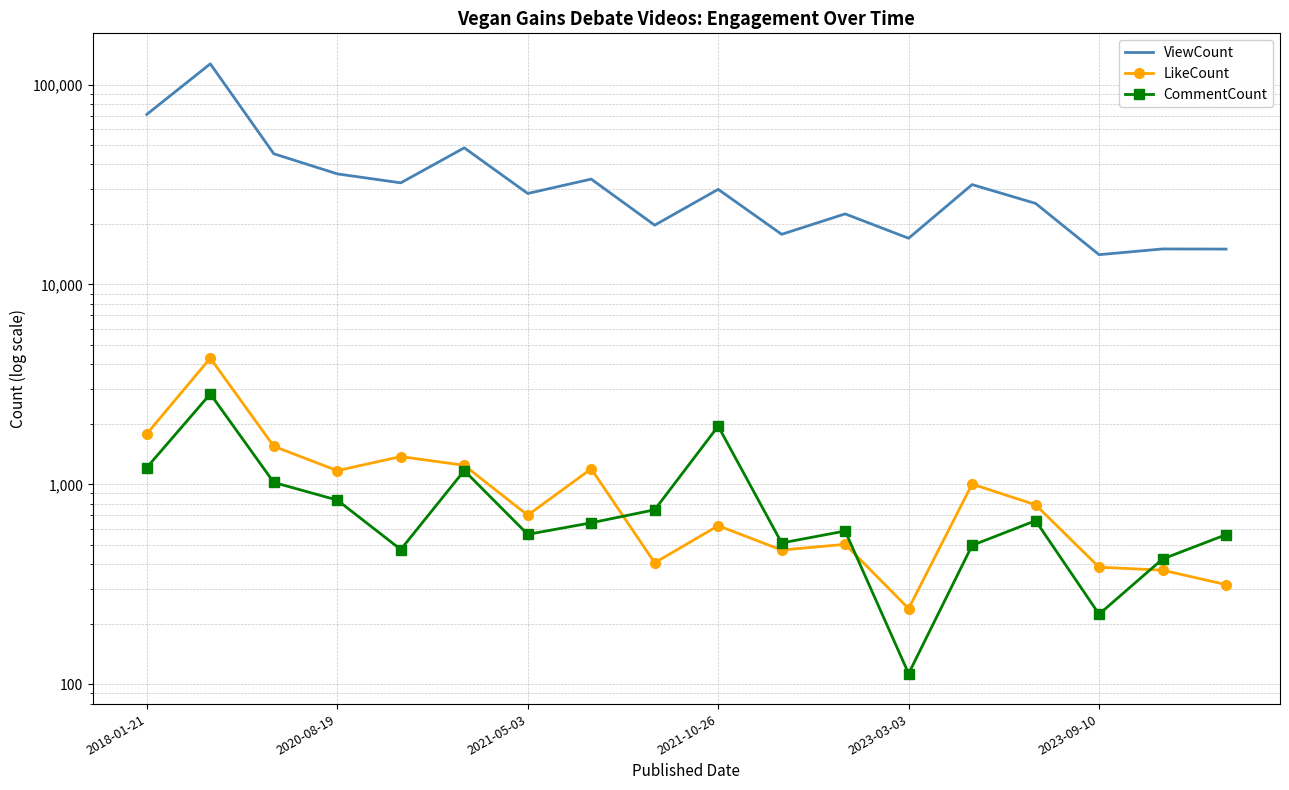

What is the difference between the maximum and minimum values in the CommentCount series?

2721